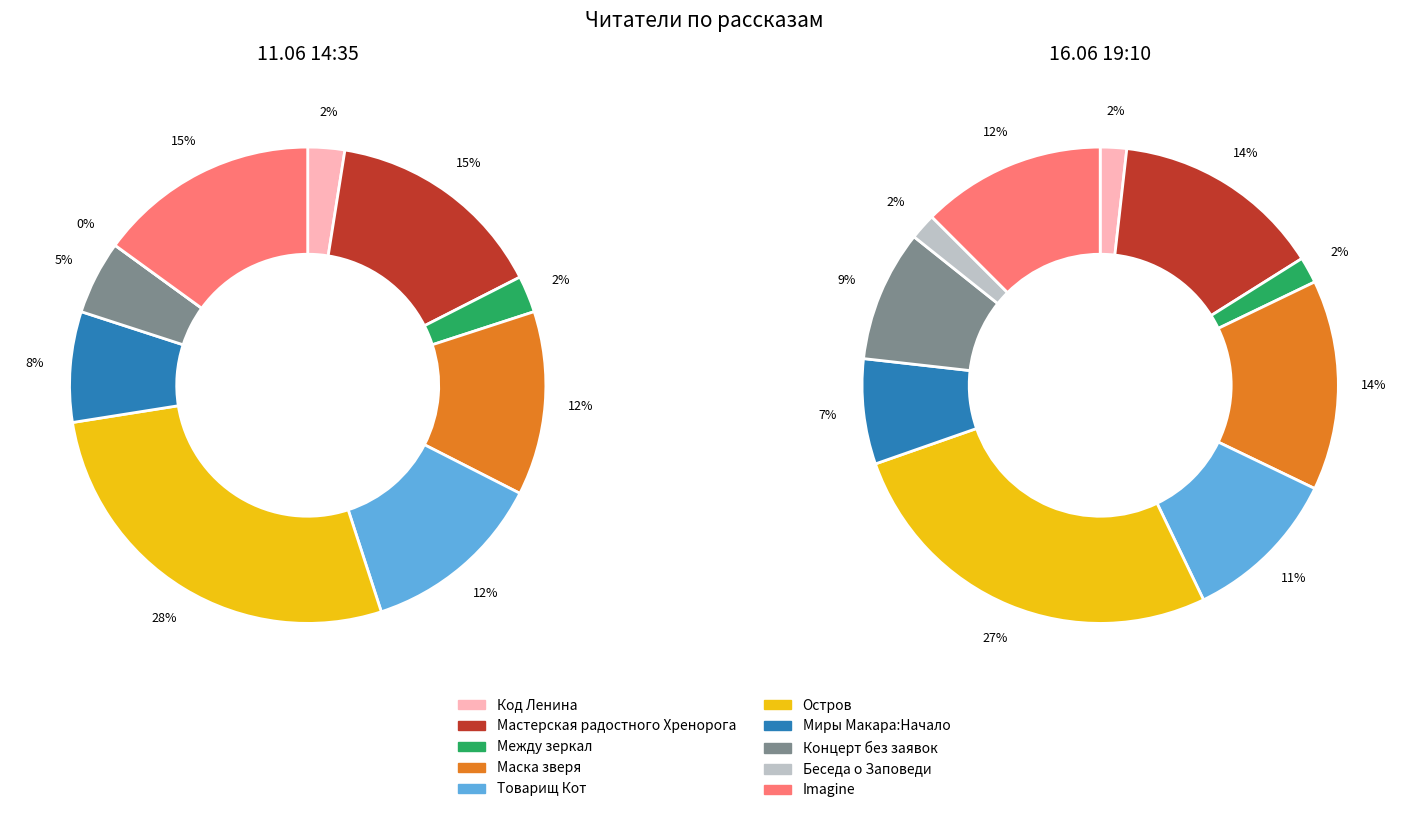

Count the number of slices in the pie.

10